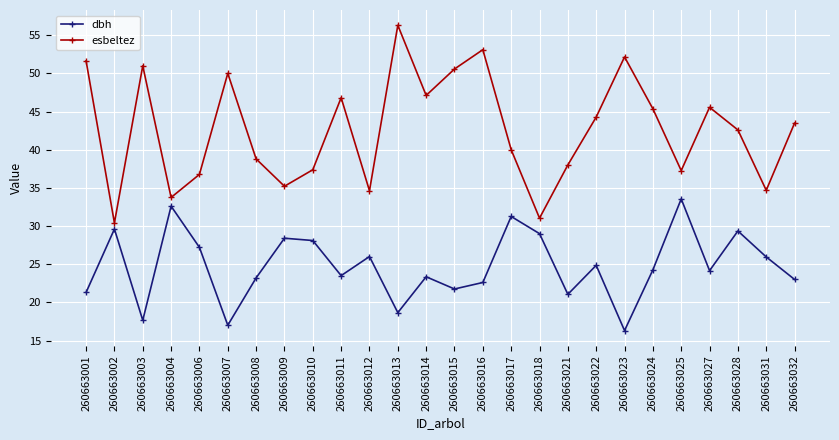

True or false: dbh and esbeltez cross at least once.

False